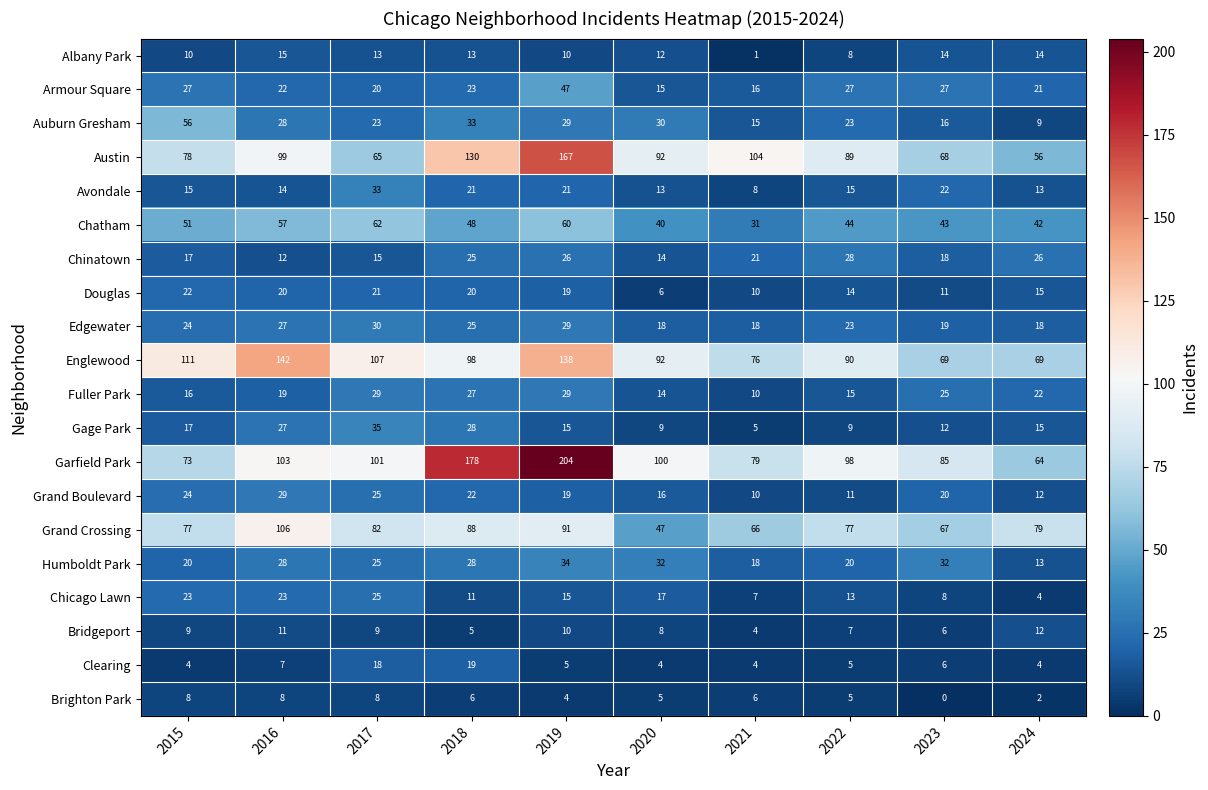

What is the average value of the Austin series?

95